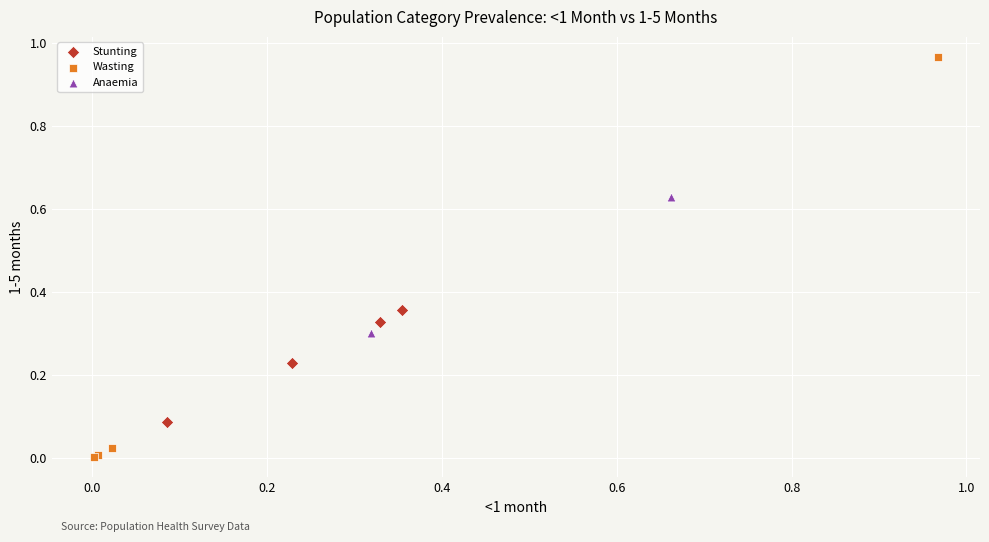

Which series has the widest spread of Y values?

Wasting